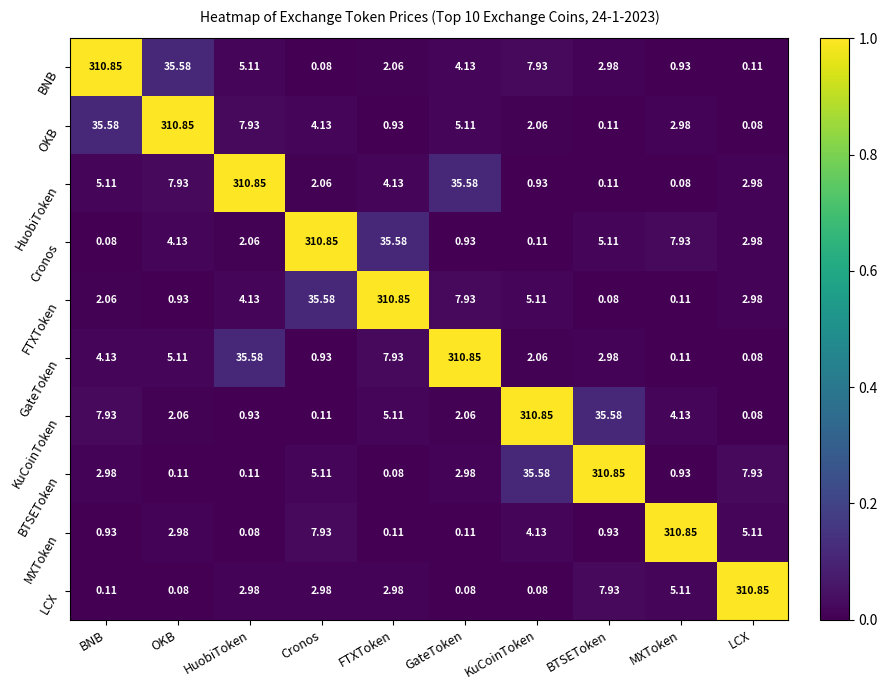

Where is Cronos nearest to the value 155?

FTXToken